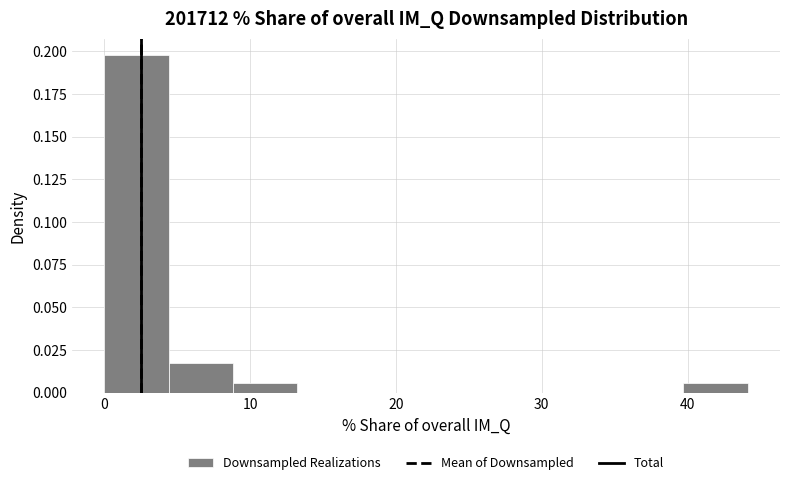

Reading left to right, list every bar in this chart as the range it spans on the x-axis followed by its height. Neither the bar edges nor the heights are printed on the chart, so give them approximately, as read against the axes.

0 to 4: 0.200
4 to 9: 0.015
9 to 13: 0.005
13 to 18: 0
18 to 22: 0
22 to 26: 0
26 to 31: 0
31 to 35: 0
35 to 40: 0
40 to 44: 0.005